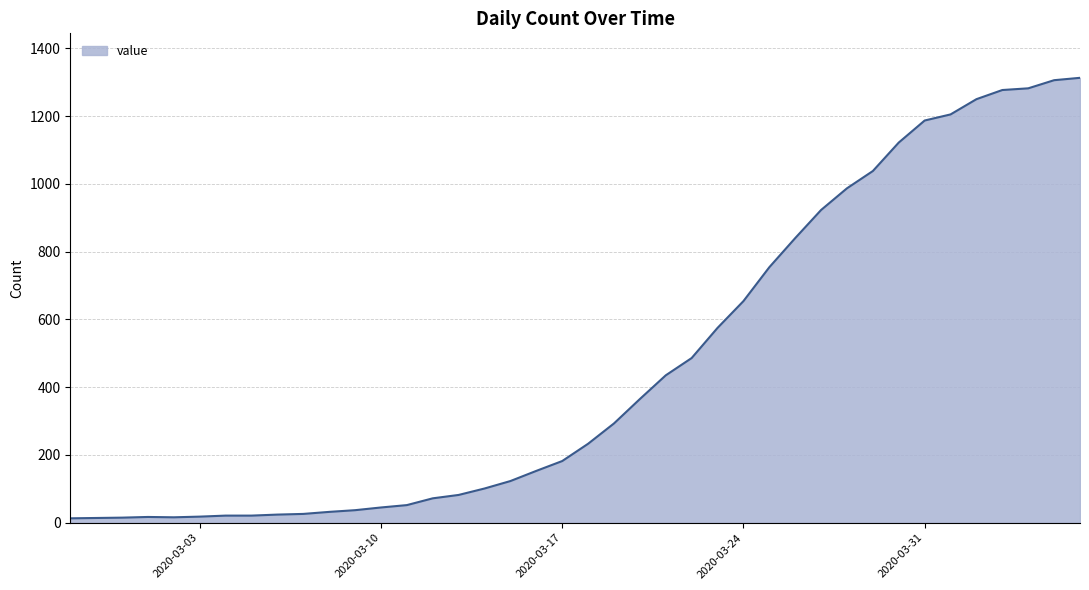

What is the greatest value displayed?

1313